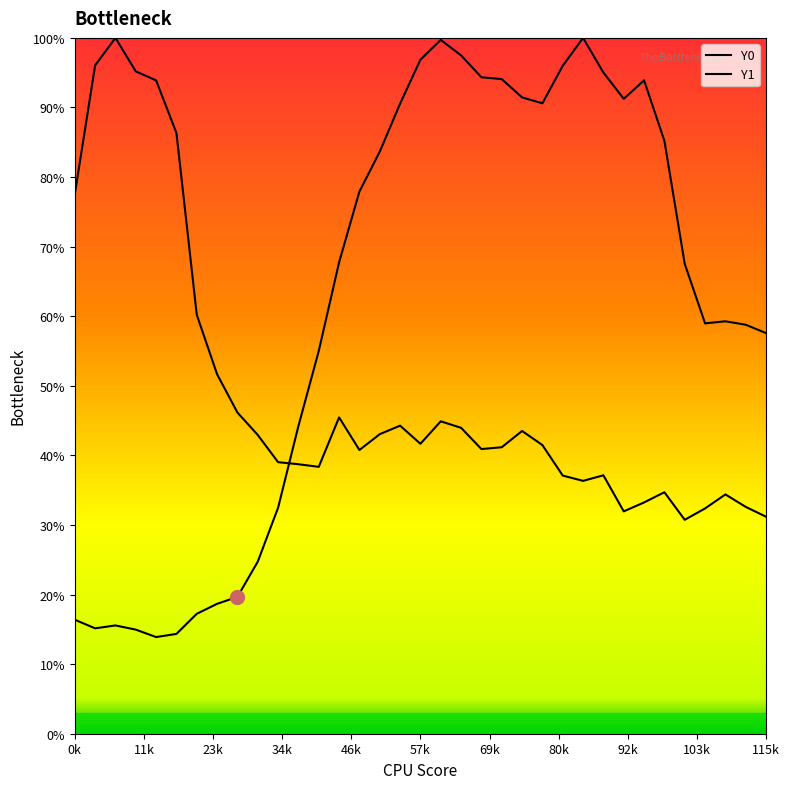

Is this an area chart (filled region under the line)?

Yes